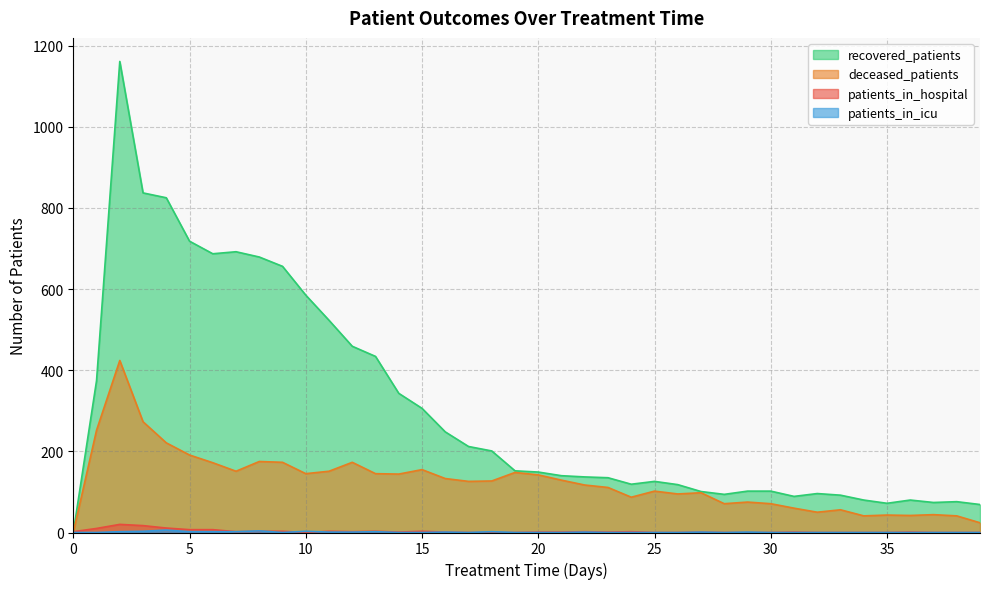

At how many categories does at least one series exceed 1106?

1